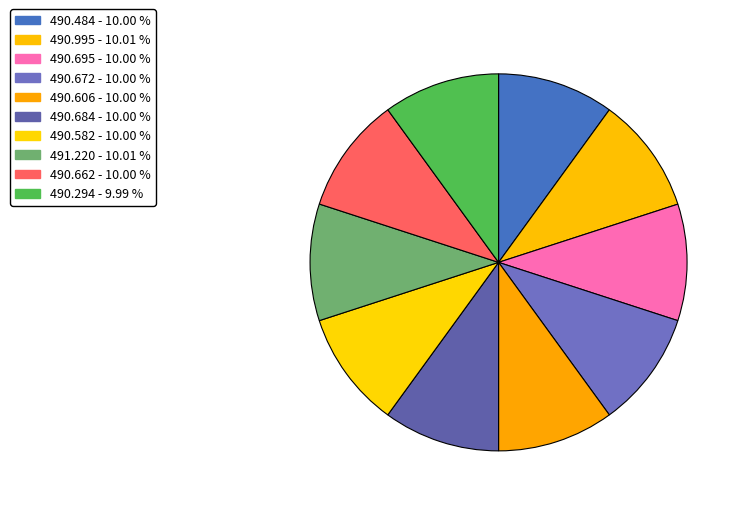

How many segments does this pie chart have?

10